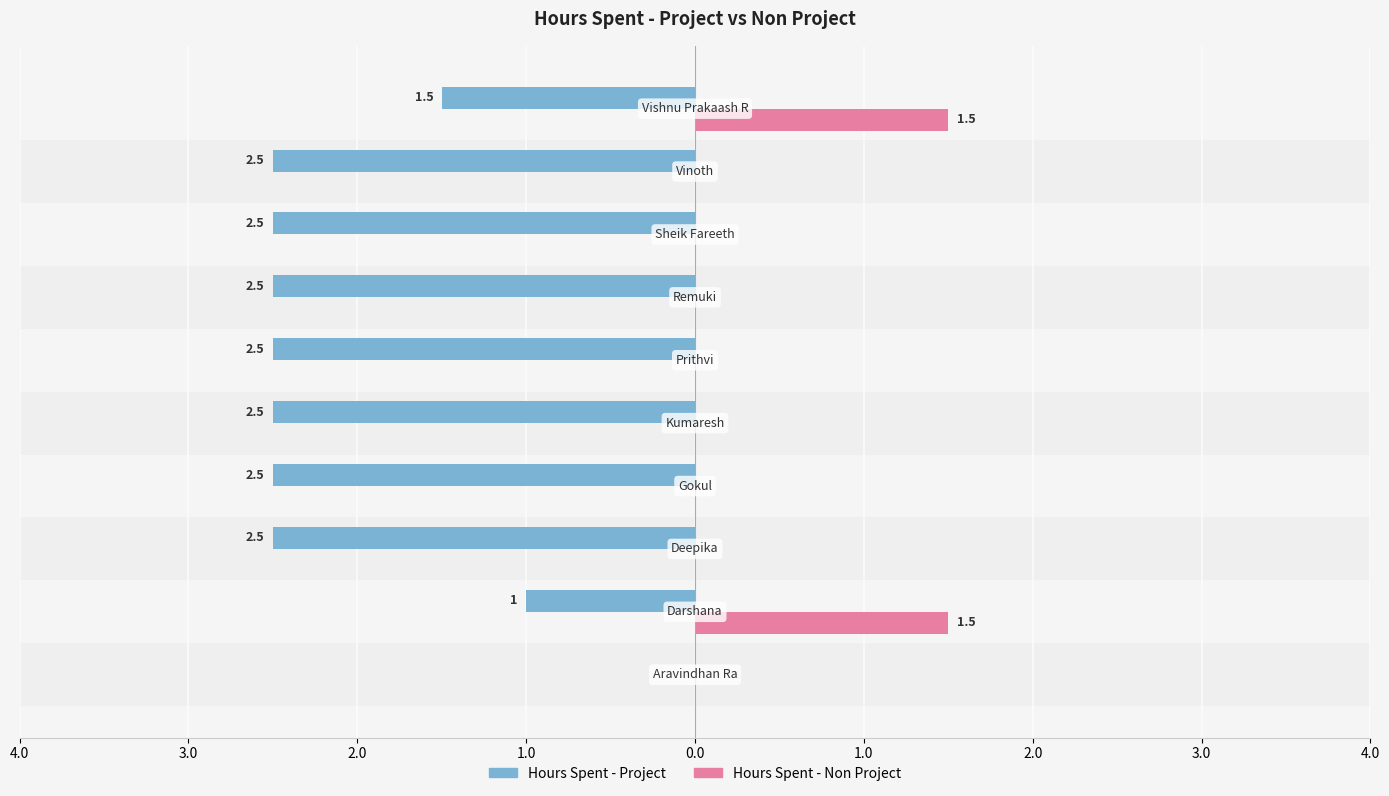

What are all the series names shown in the legend?

Hours Spent - Project, Hours Spent - Non Project